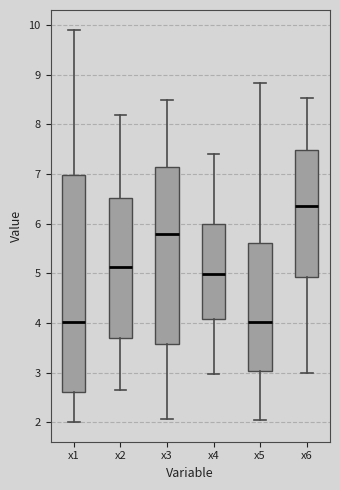

Reading left to right, read every box against the y-axis: the position of its median line, the range the box covers, and the ends of its whiskers. The values are not printed on the chart, so give them approximately, as read against the axis.

x1: median 4.0, box 2.6 to 7.0, whiskers 2.0 to 9.9
x2: median 5.1, box 3.7 to 6.5, whiskers 2.6 to 8.2
x3: median 5.8, box 3.6 to 7.1, whiskers 2.1 to 8.5
x4: median 5.0, box 4.1 to 6.0, whiskers 3.0 to 7.4
x5: median 4.0, box 3.0 to 5.6, whiskers 2.0 to 8.8
x6: median 6.4, box 4.9 to 7.5, whiskers 3.0 to 8.5